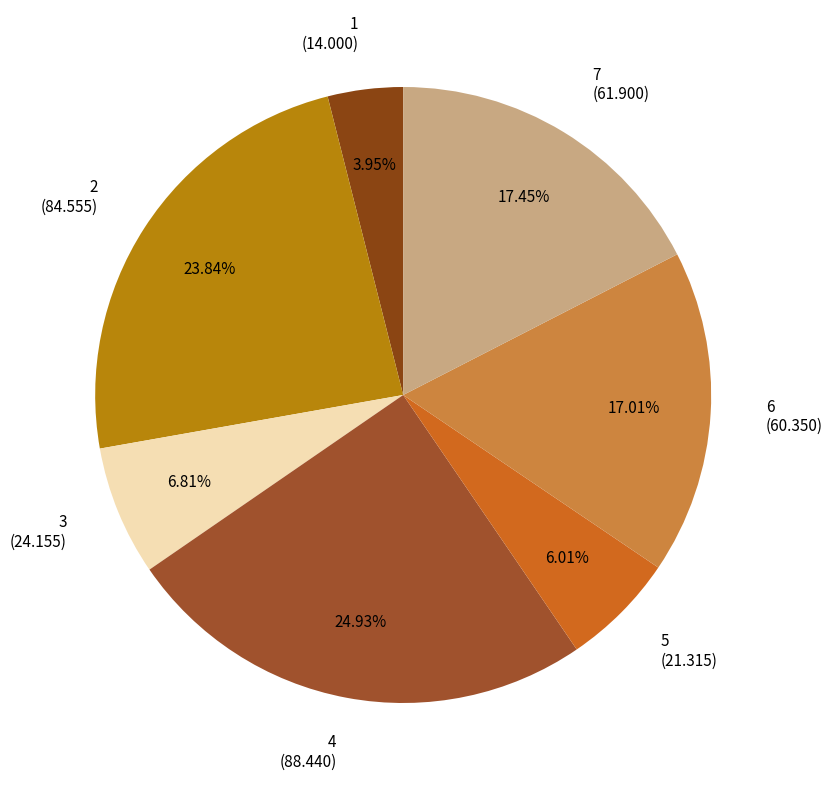

Approximately how many times larger is the value at 5 compared to 3?

0.9